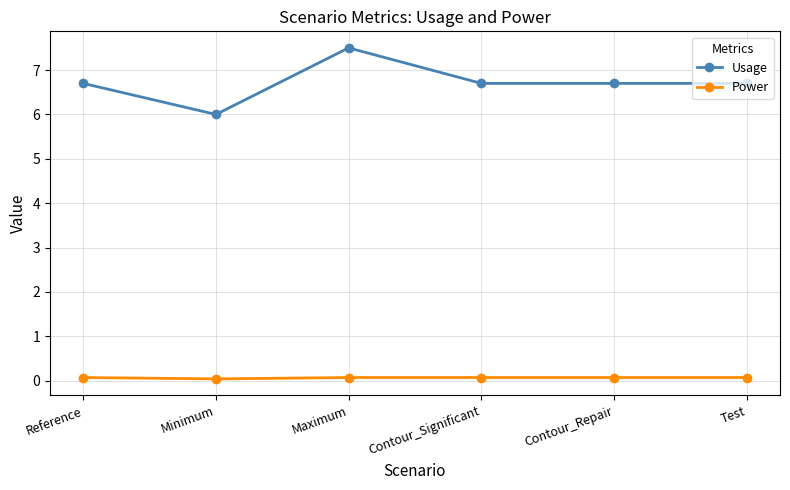

What is the label of the 1st point from the right?

Test